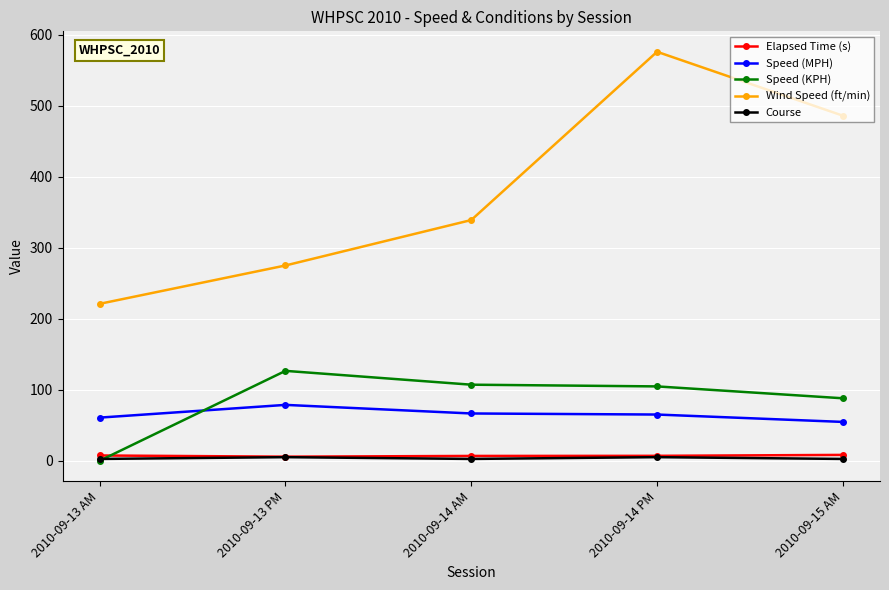

What is the difference between the second highest and minimum values in the Elapsed Time (s) series?

1.7